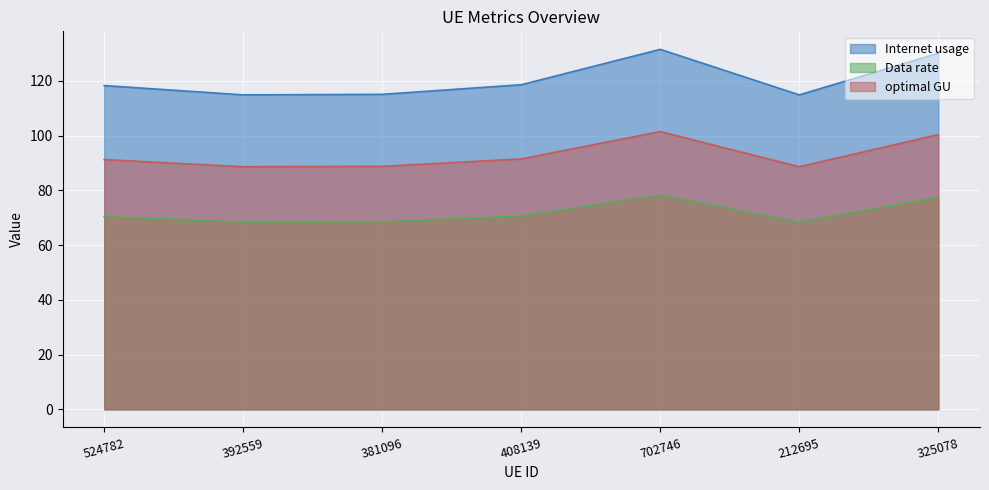

The Data rate series shows 124.4 at 325078. True or false?

False